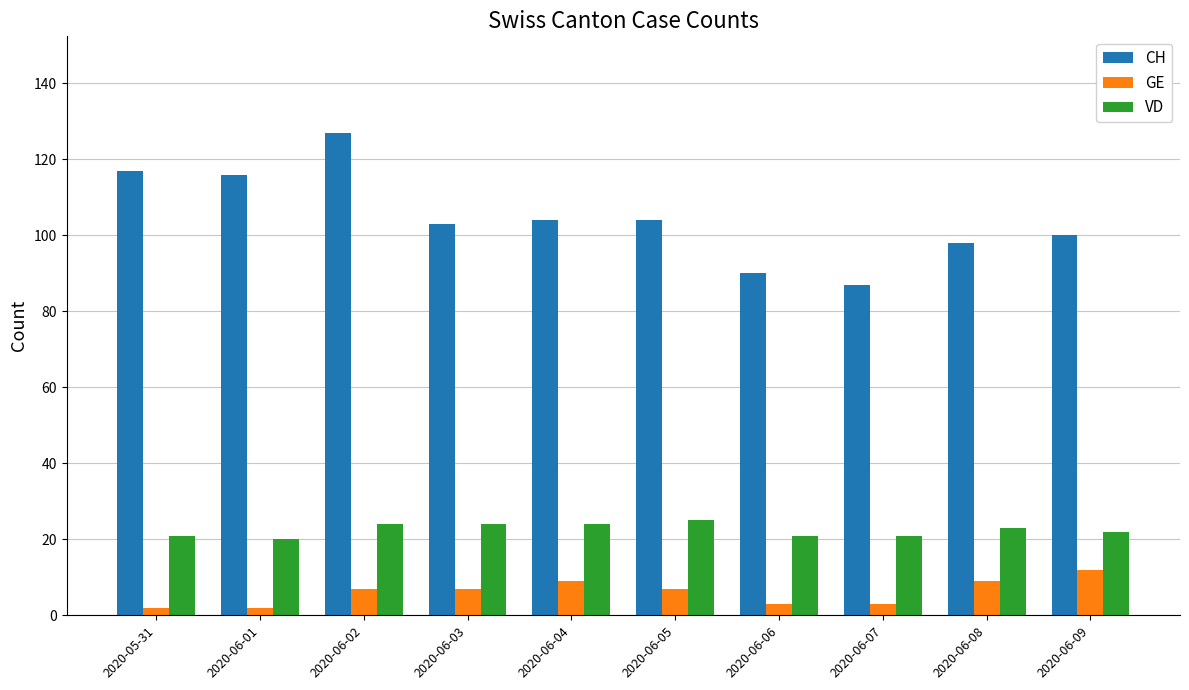

What is the sum of all VD values?

225